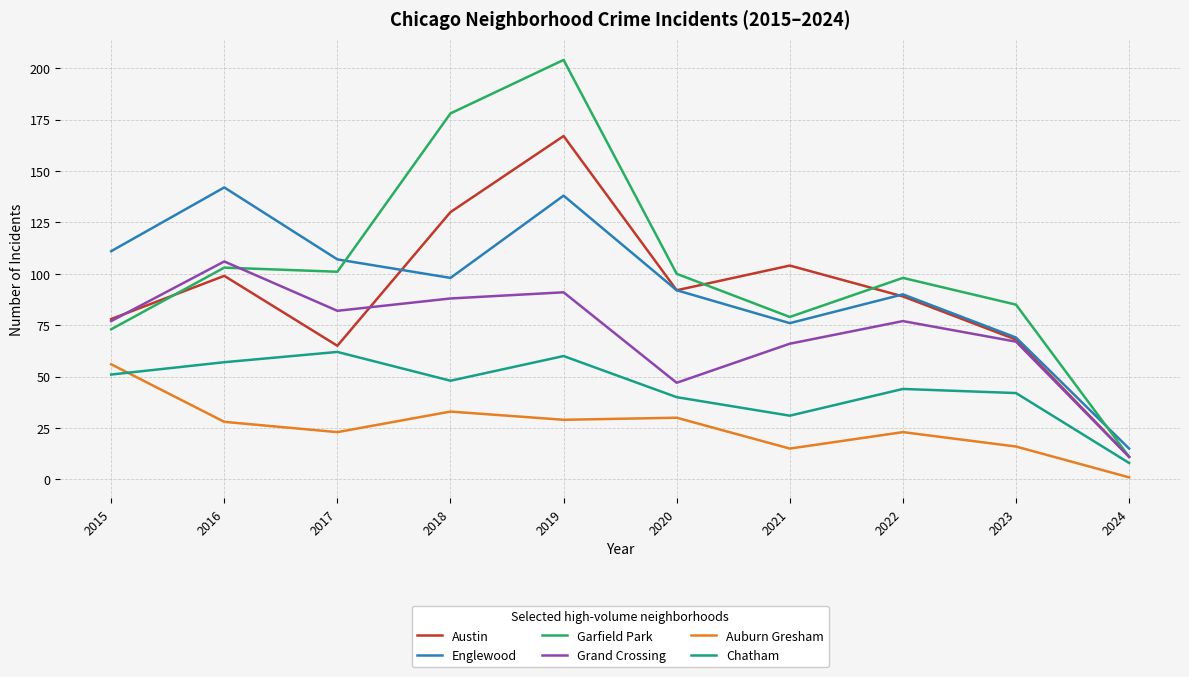

What is the difference between the maximum and second lowest values in the Garfield Park series?

131